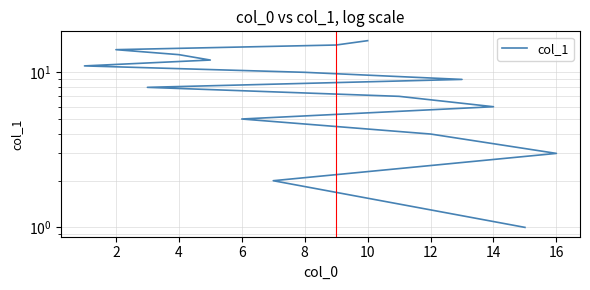

What is the difference between the maximum and minimum values?

15